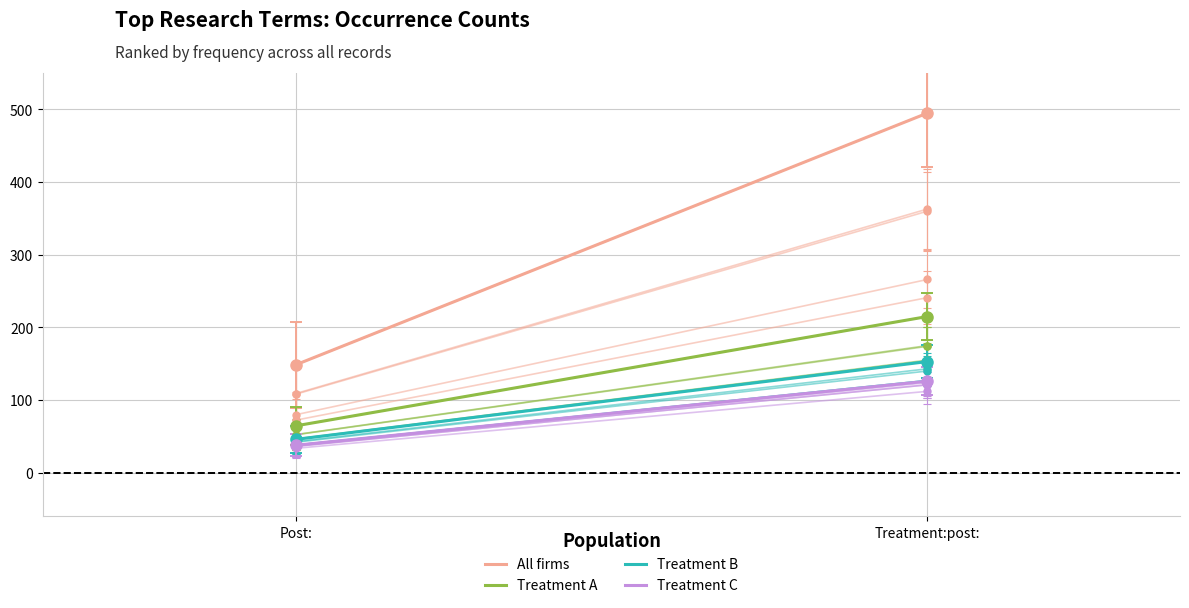

Between Treatment:post: and Post:, which is larger?

Treatment:post: